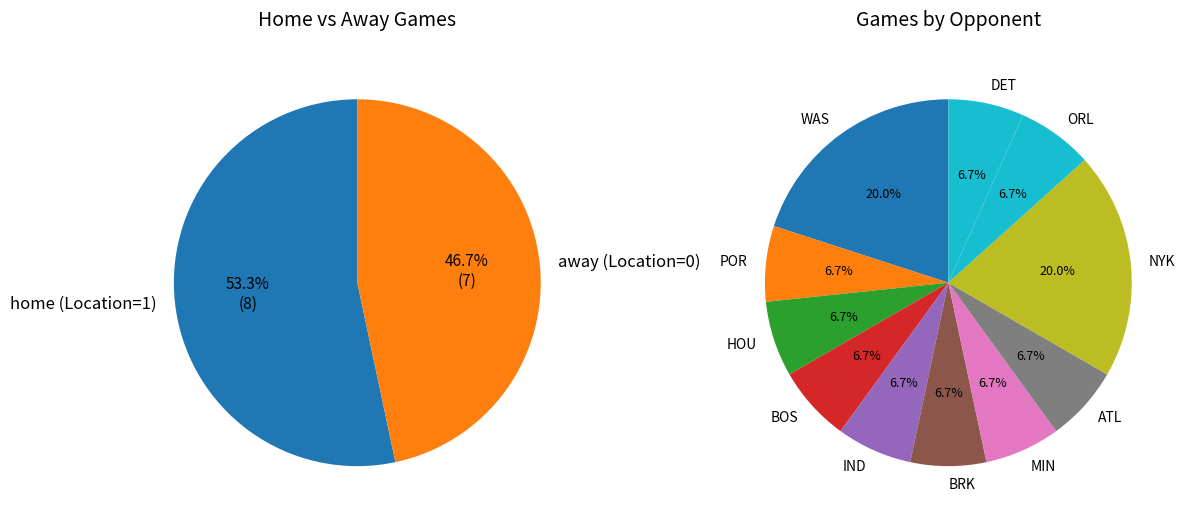

What is the smallest slice in the pie chart?

POR